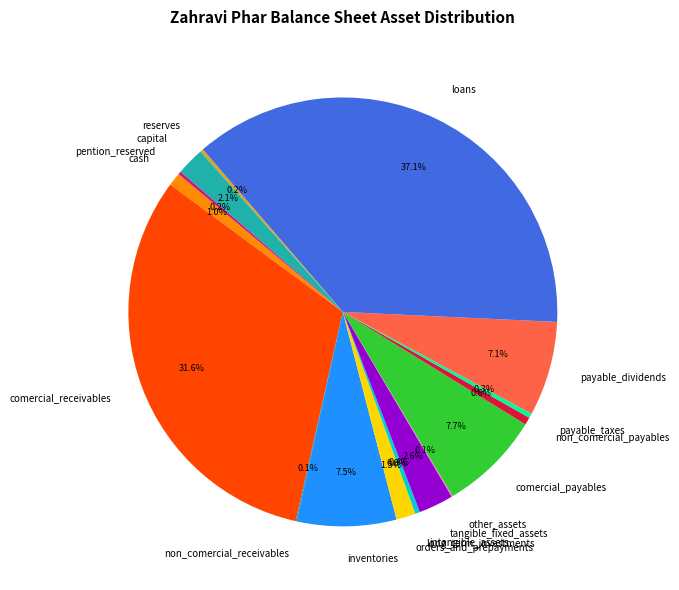

Between orders_and_prepayments and capital, which is larger?

capital